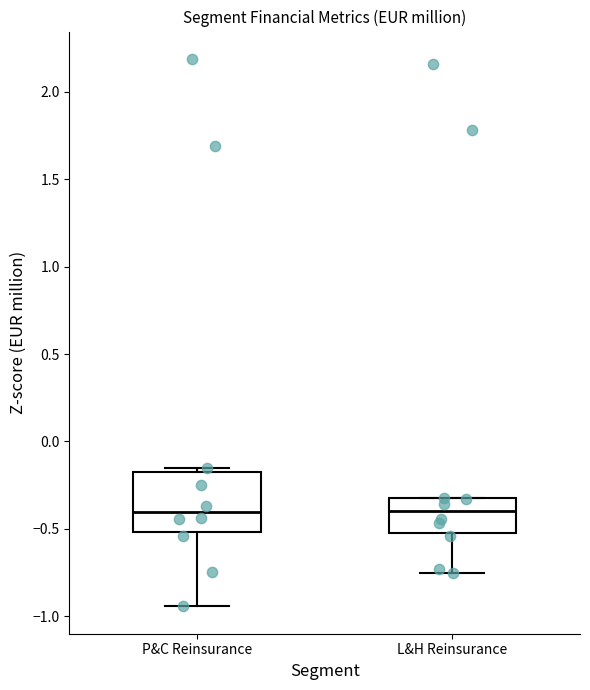

Comparing the boxes themselves (not the whiskers), which one is the tallest?

P&C Reinsurance